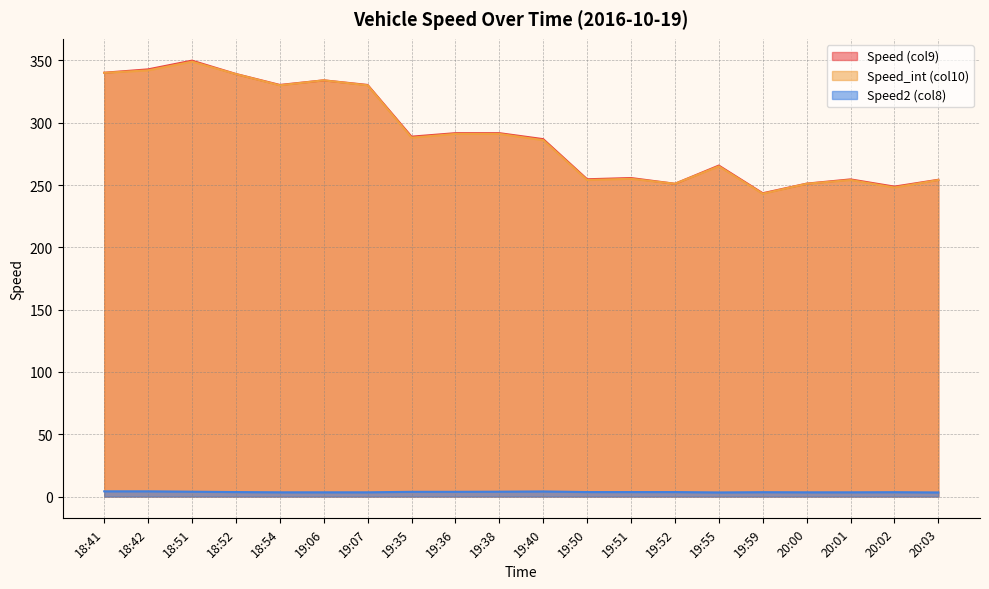

Rank the series by their maximum value, from lowest to highest.

Speed2 (col8), Speed_int (col10), Speed (col9)